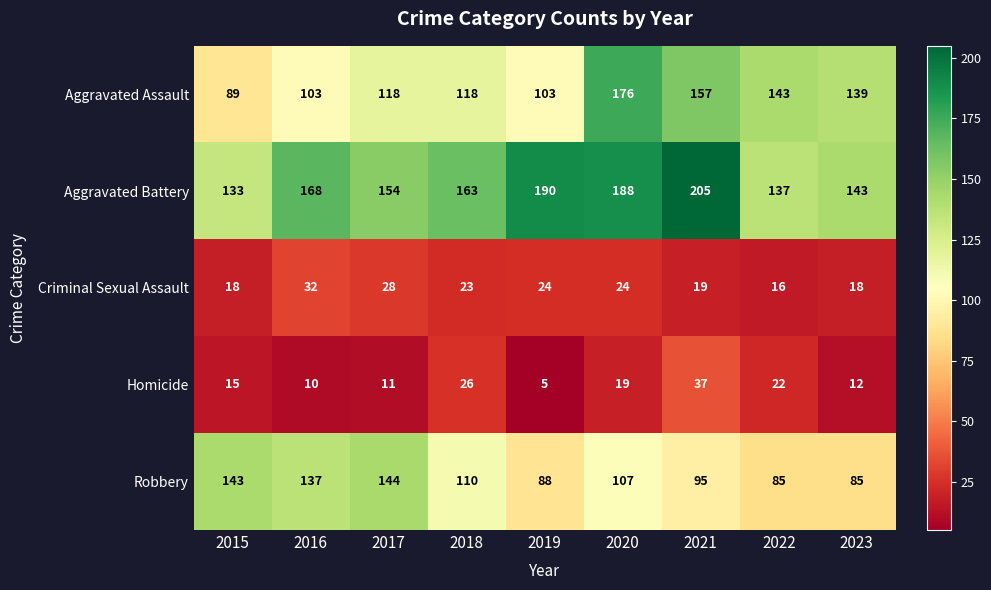

Rank the series by their maximum value, from highest to lowest.

Aggravated Battery, Aggravated Assault, Robbery, Homicide, Criminal Sexual Assault